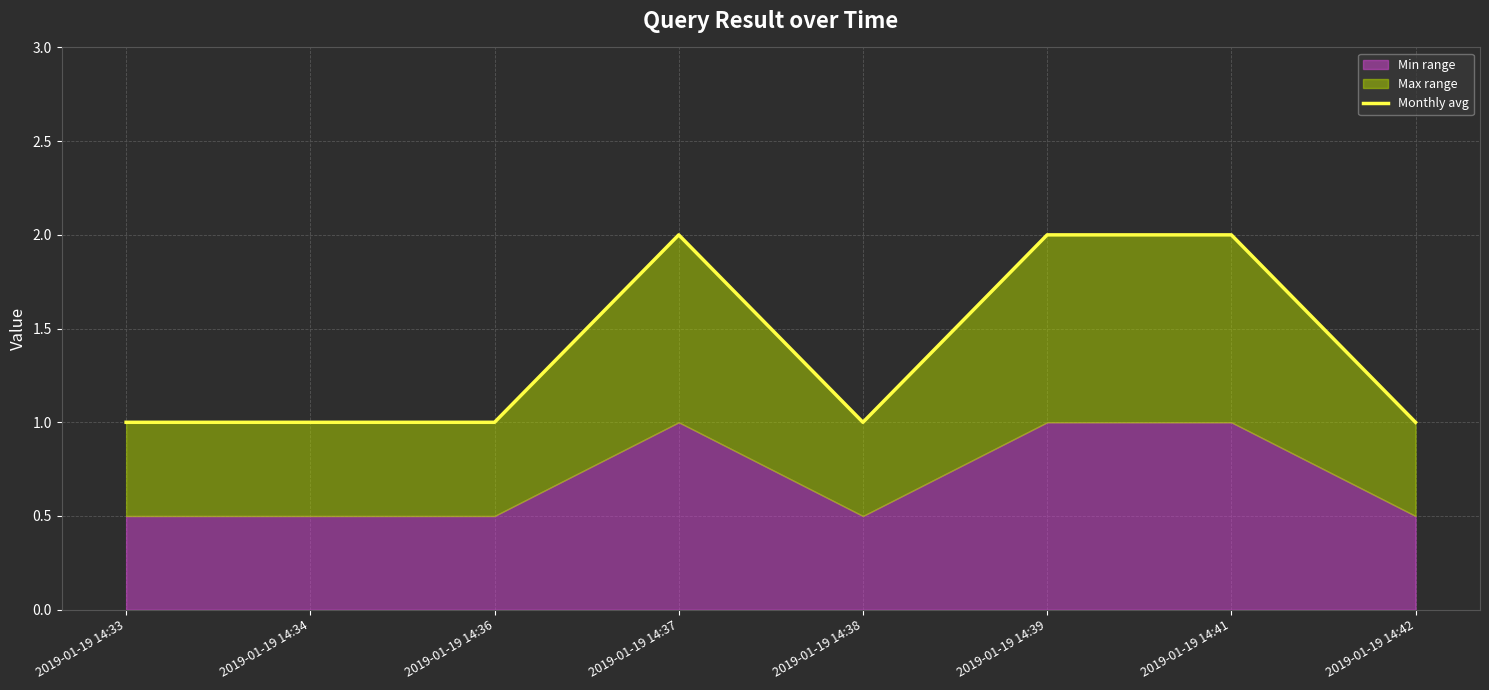

What is the approximate value at 2019-01-19 14:33?

1